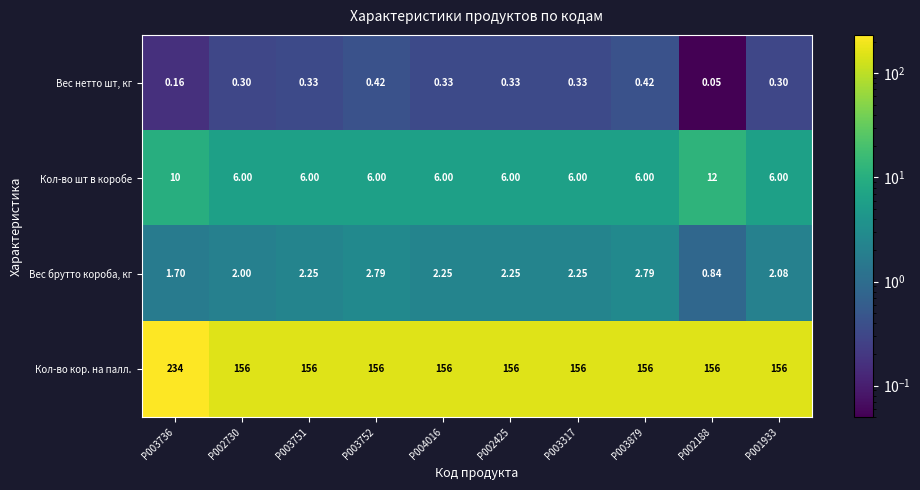

At how many categories does at least one series exceed 90?

10